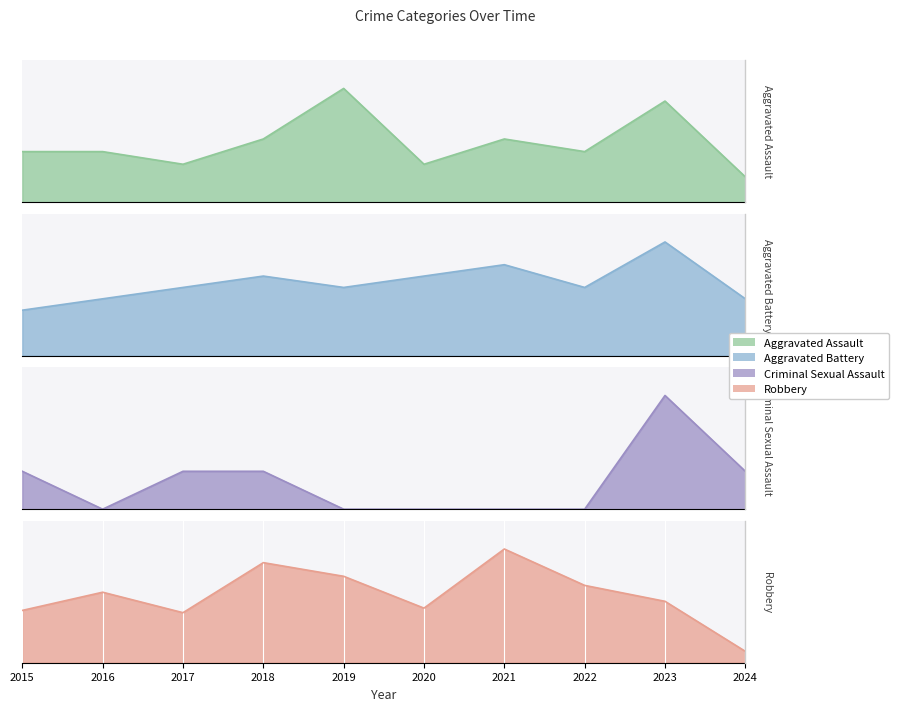

Between 2018 and 2020, which is larger?

2018